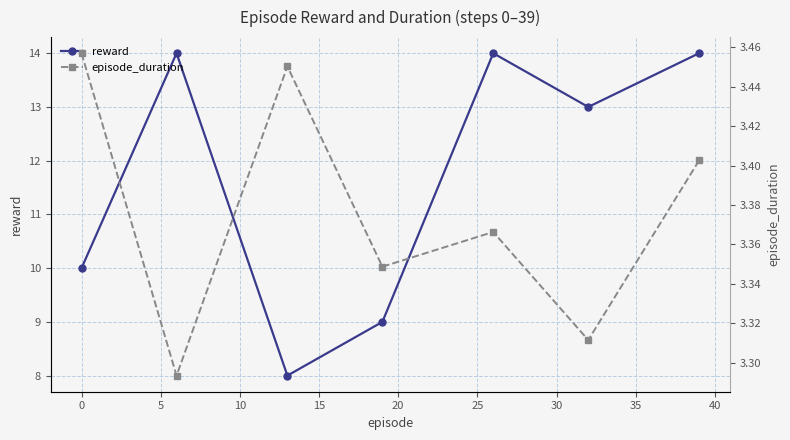

Count the number of categories in the chart.

7